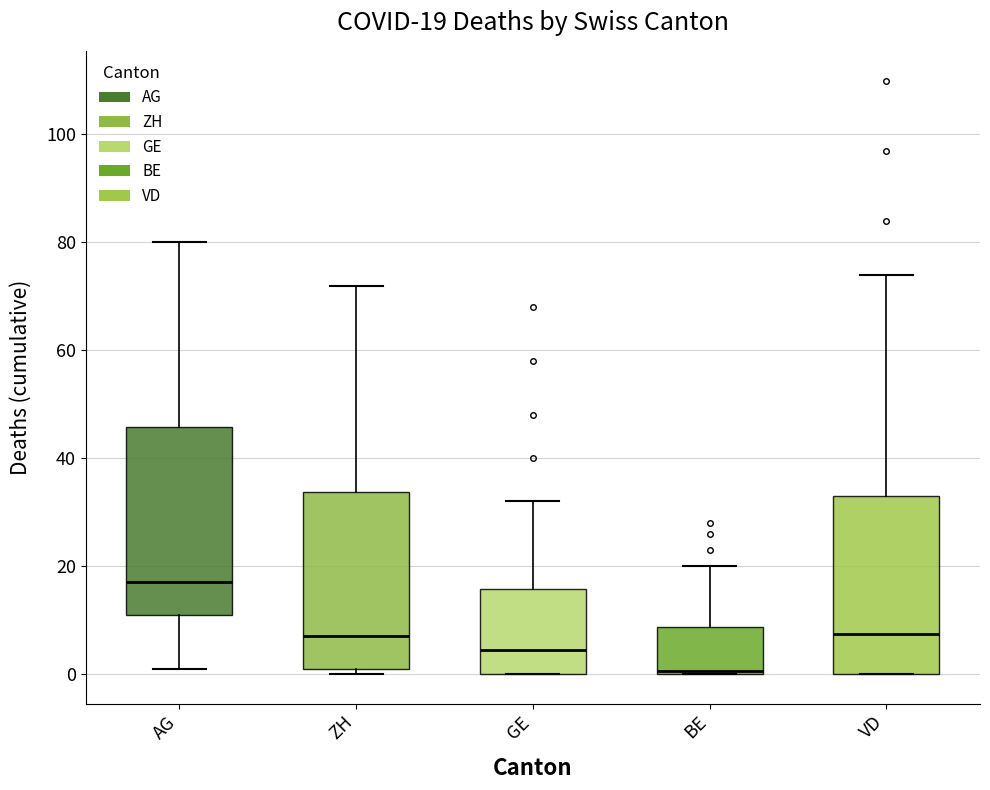

Which box has the lowest median line?

BE